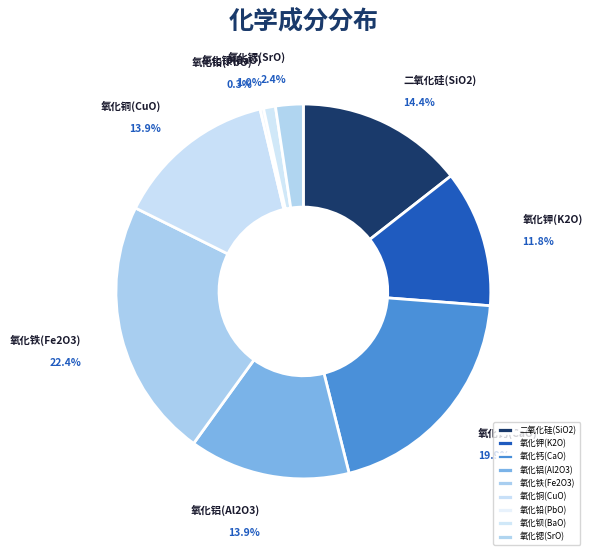

To the nearest percent, what percentage of the pie is 氧化铜(CuO)?

14%